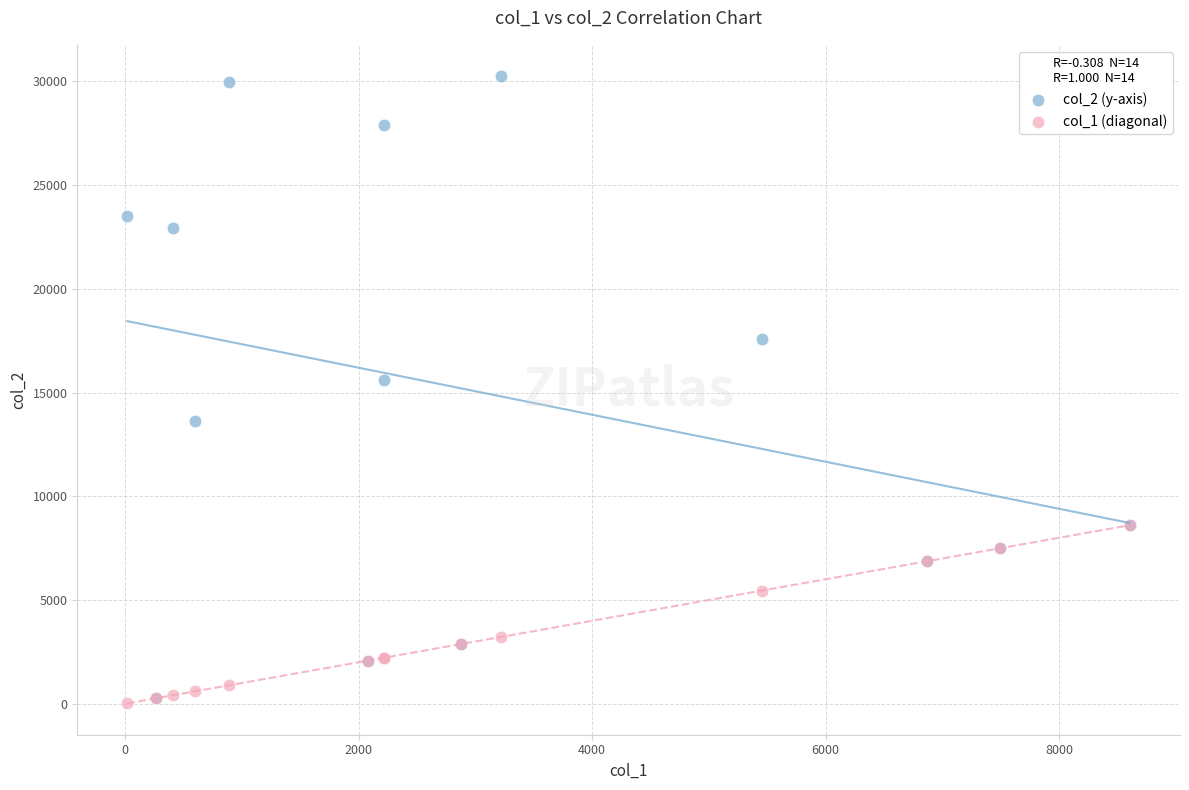

Which series has the widest spread of Y values?

col_2 (y-axis)